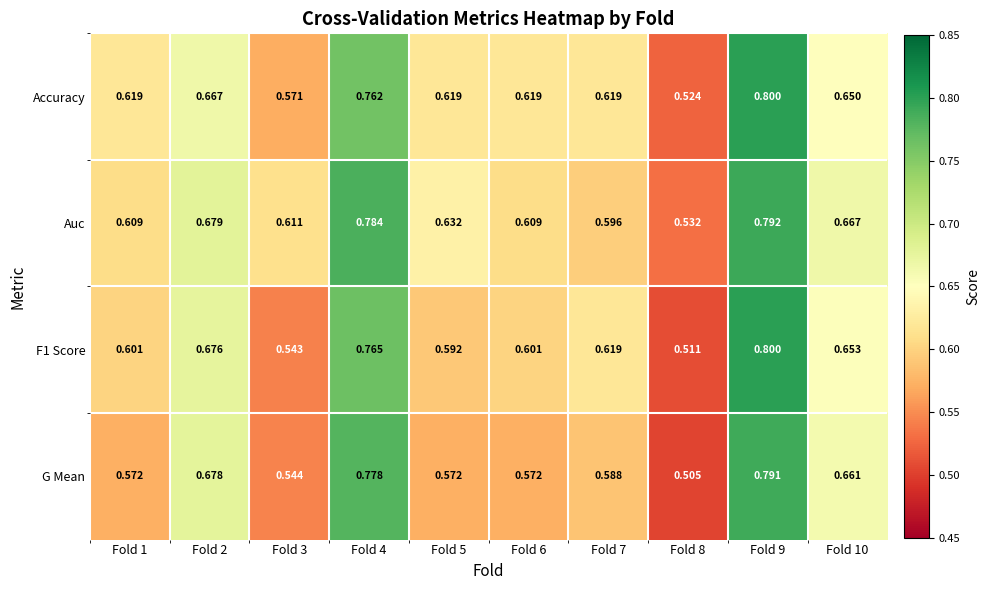

Which series changed the most between Fold 6 and Fold 10?

G Mean